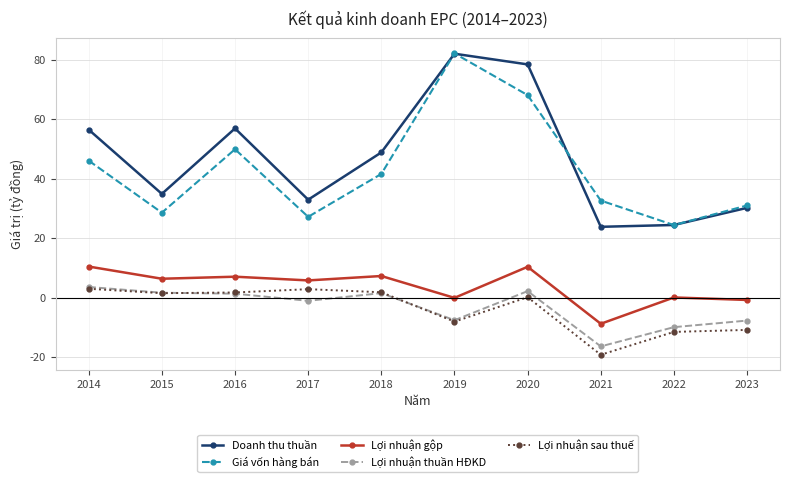

The Doanh thu thuần series shows 26.6 at 2018. True or false?

False